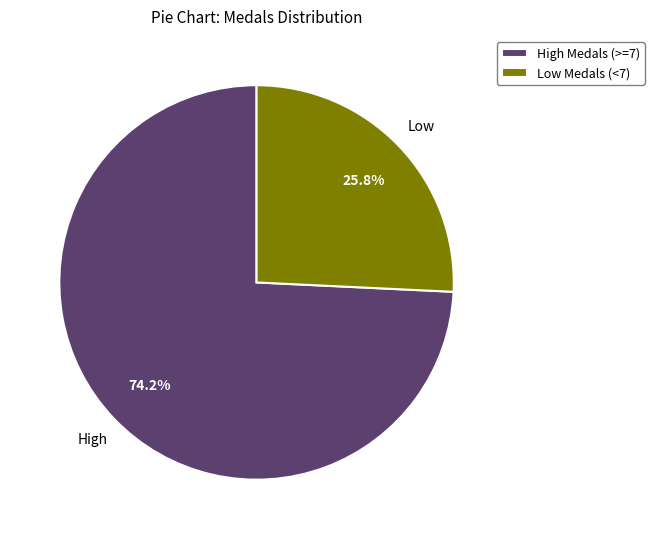

Is there a majority slice in this chart?

Yes